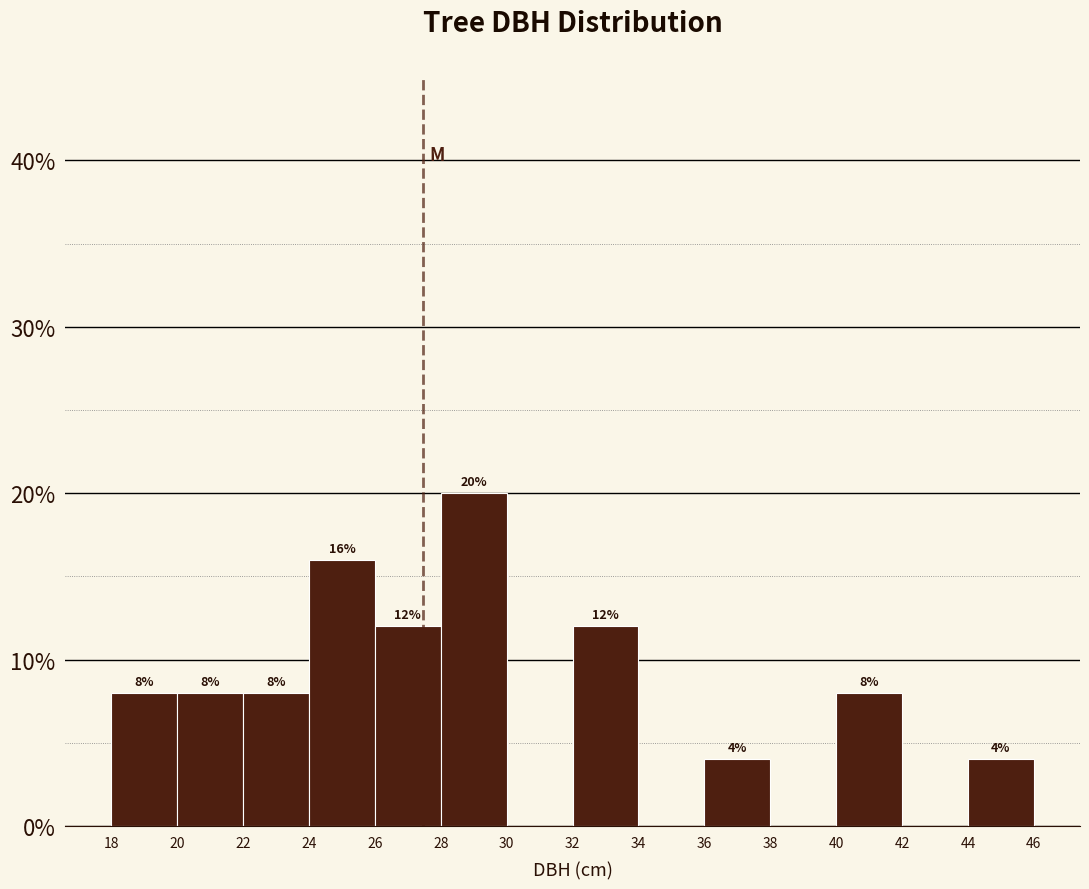

Which range on the x-axis has the tallest bar?

28 to 30